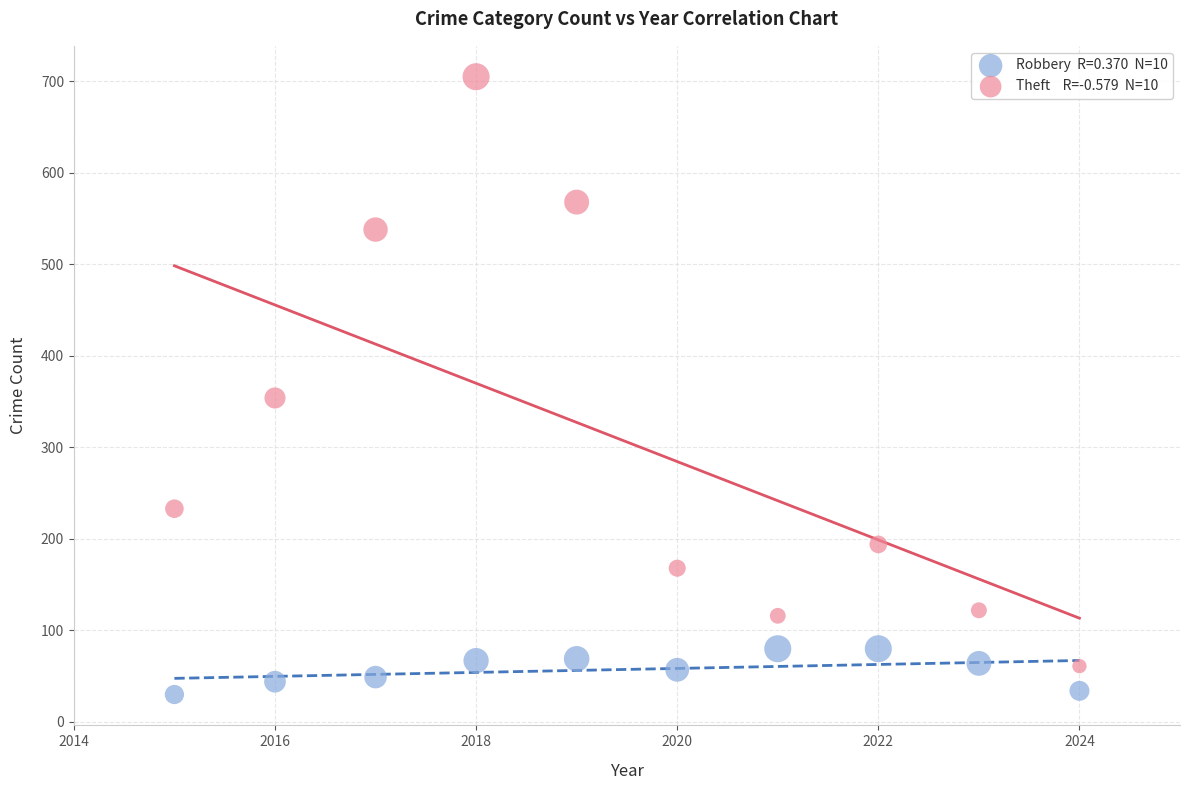

Across all data points, what is the range of X values (max minus min)?

9